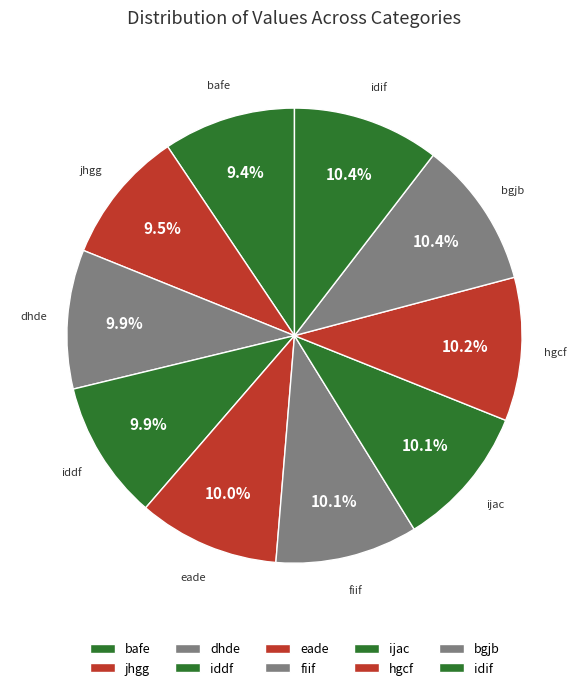

To the nearest percent, what portion does iddf represent?

10%